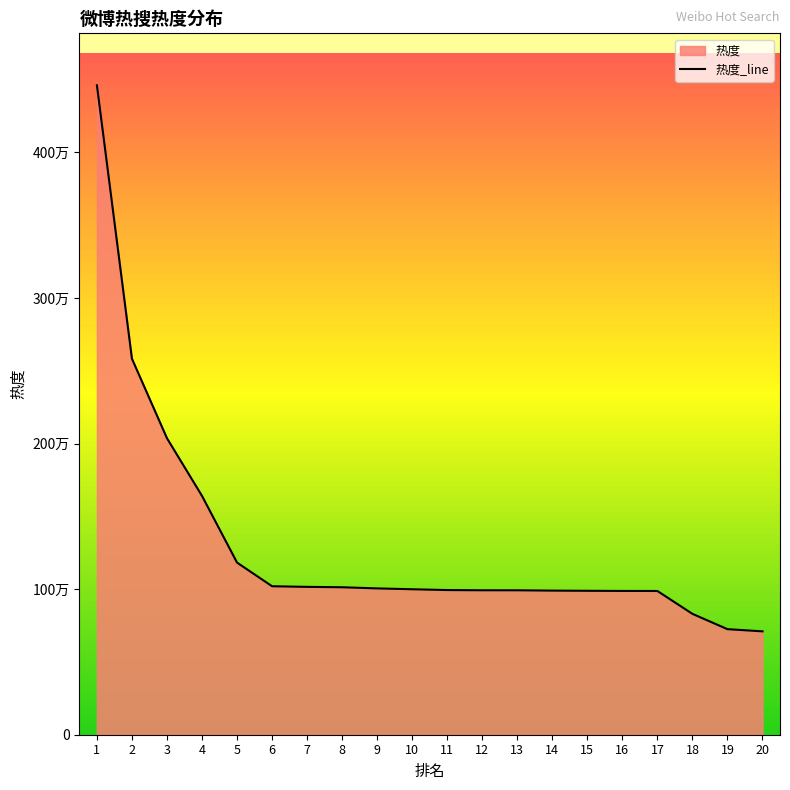

True or false: there are more than 1 points higher than both neighbors.

False